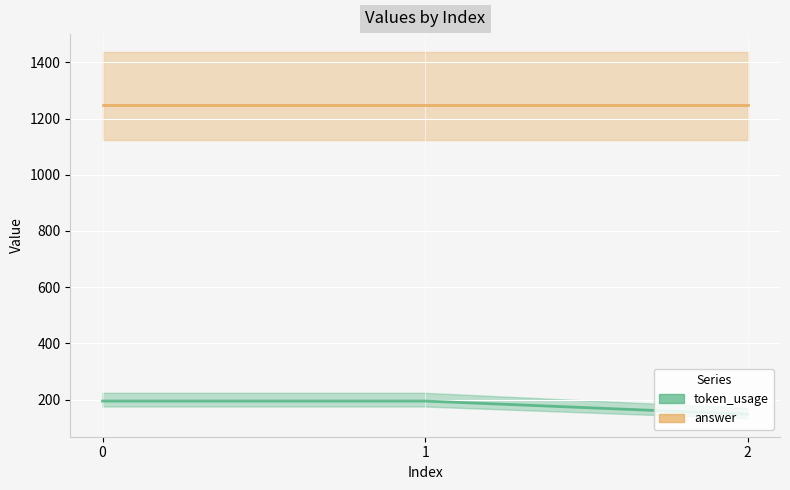

What is the value of the 1st point from the left?

195